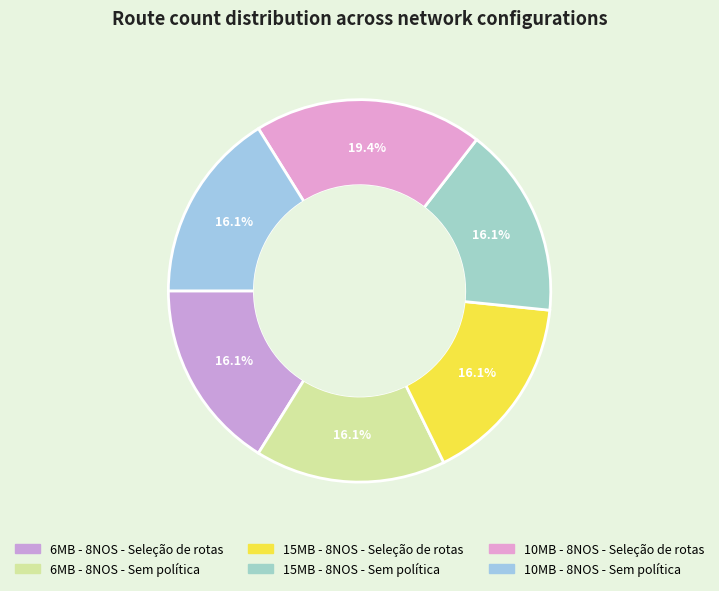

Do 10MB - 8NOS - Seleção de rotas and 6MB - 8NOS - Seleção de rotas together represent more than half of the pie?

No